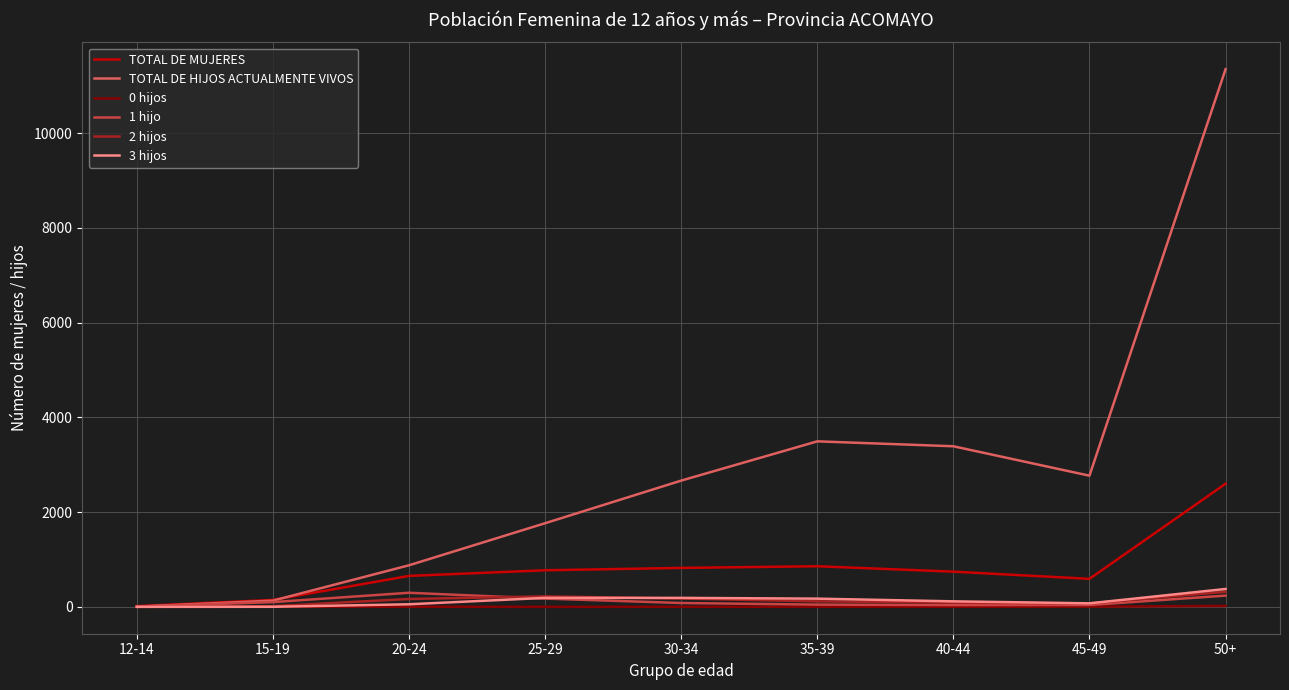

True or false: TOTAL DE HIJOS ACTUALMENTE VIVOS has more than 0 interior local peaks.

True